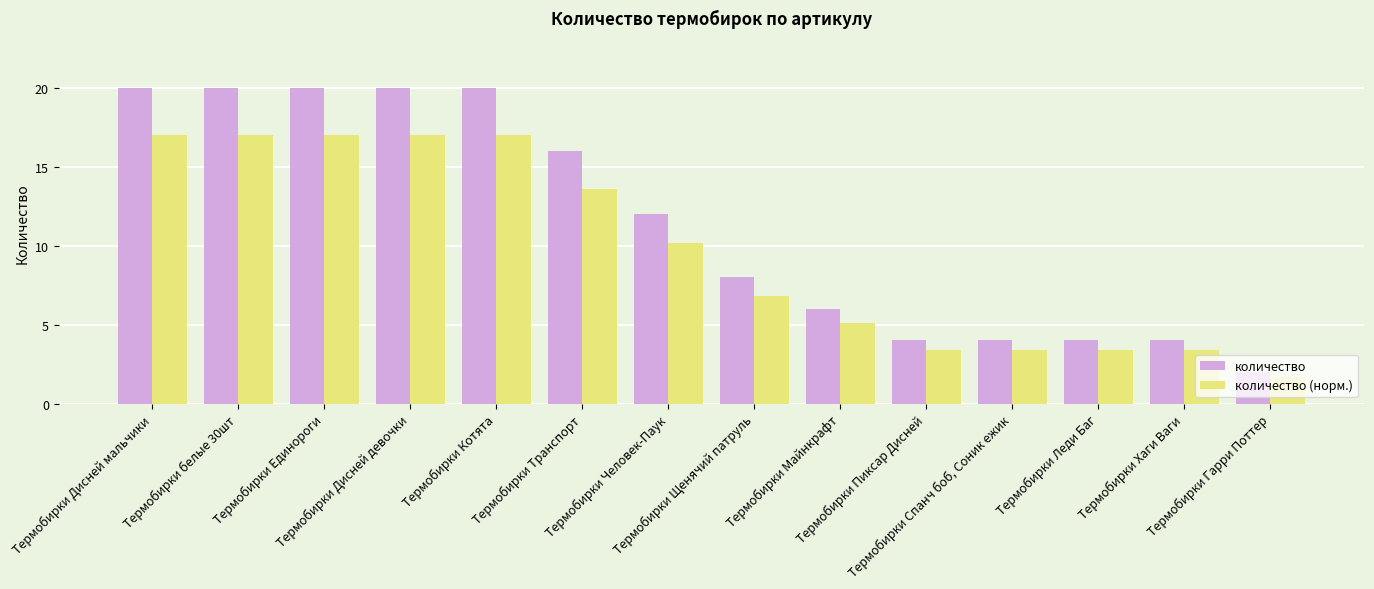

What is the sum of all количество values?

160.0